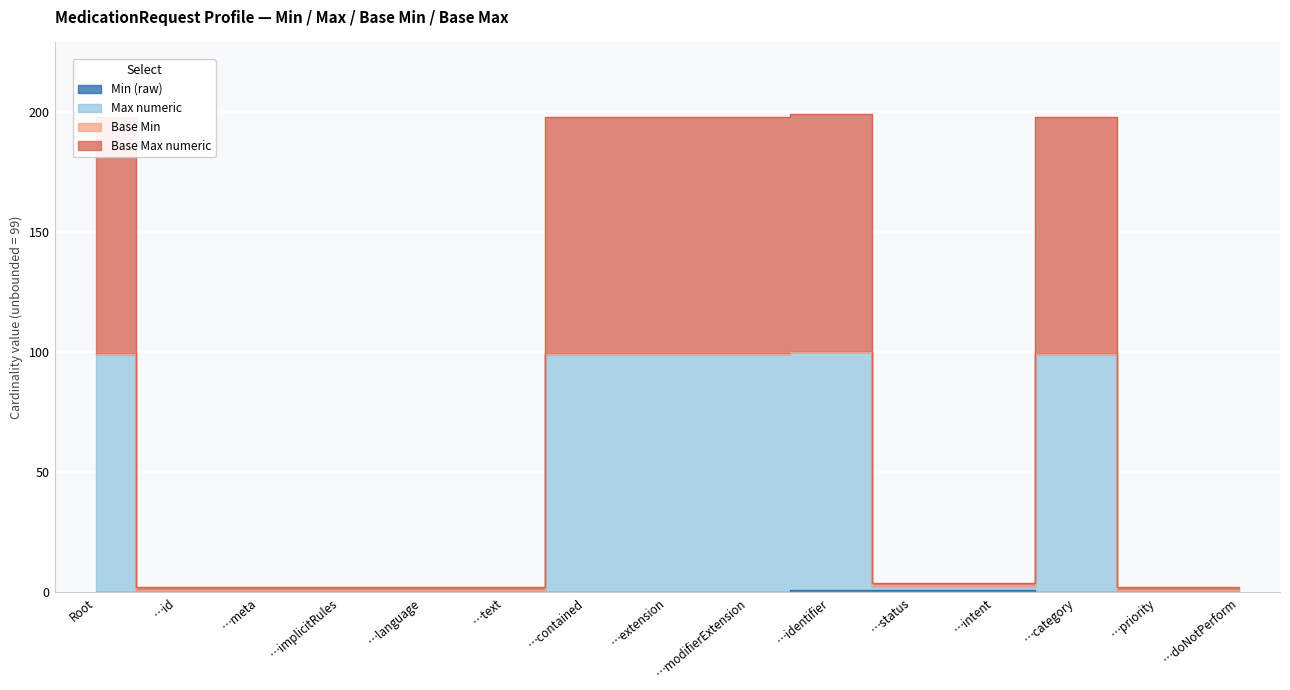

What is the difference between the second highest and second lowest values in the Min (raw) series?

1